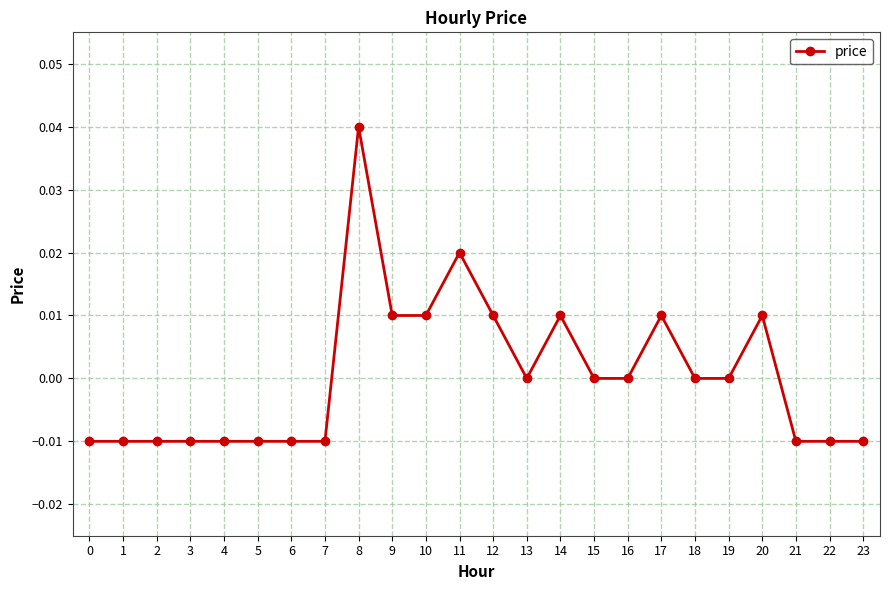

True or false: the data shows 0.0 at 20.

True